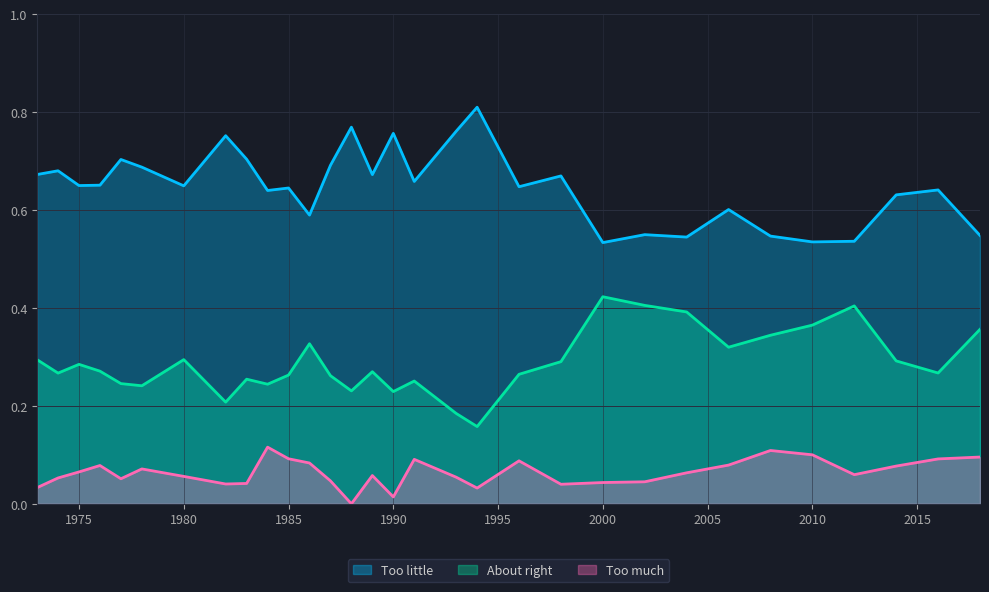

At which category does the chart reach its minimum across all series?

1988